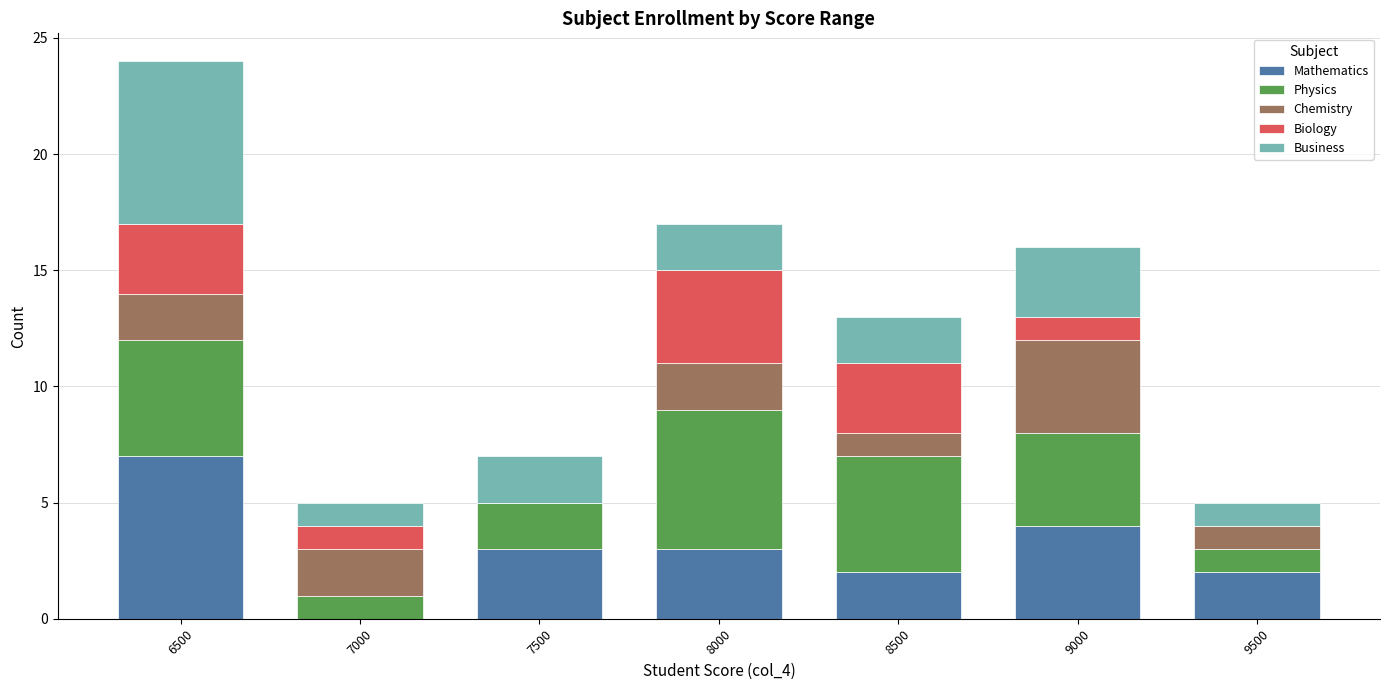

True or false: Mathematics has a value of 3 at 7500.

True